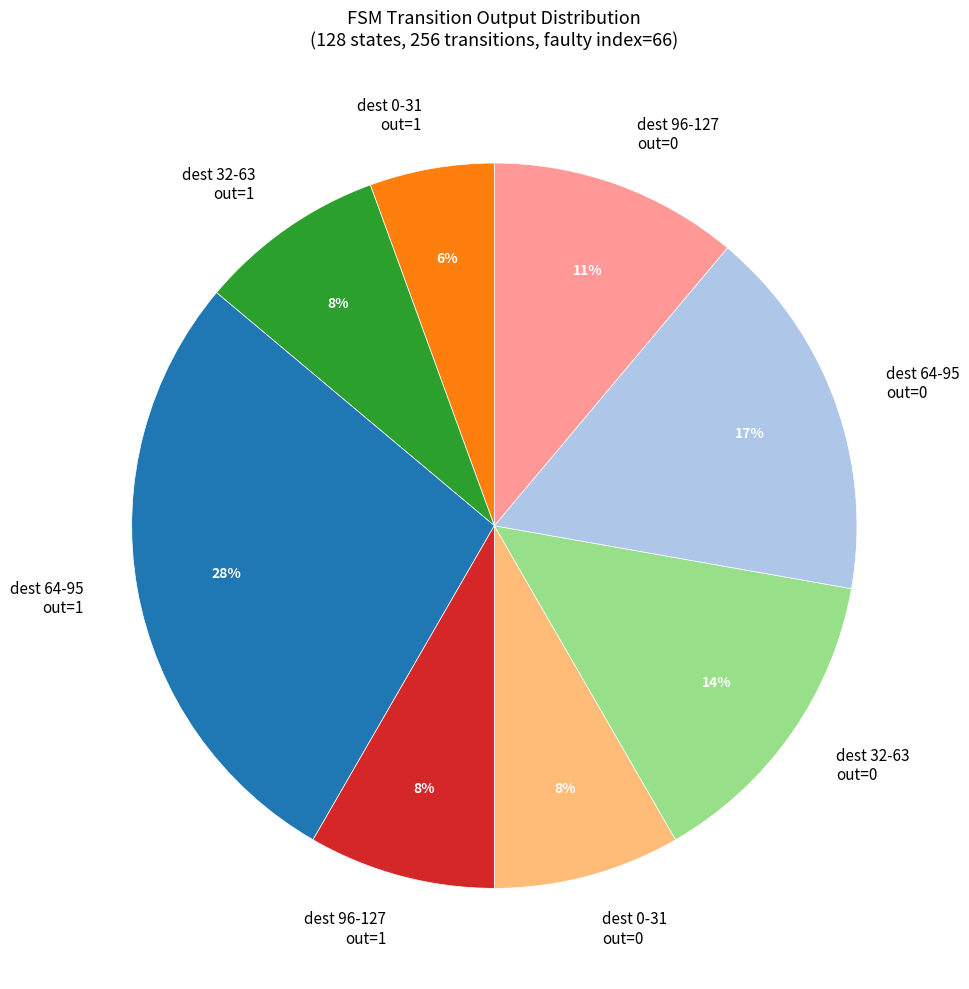

To the nearest percent, what percentage of the pie is dest 32-63 out=1?

8%